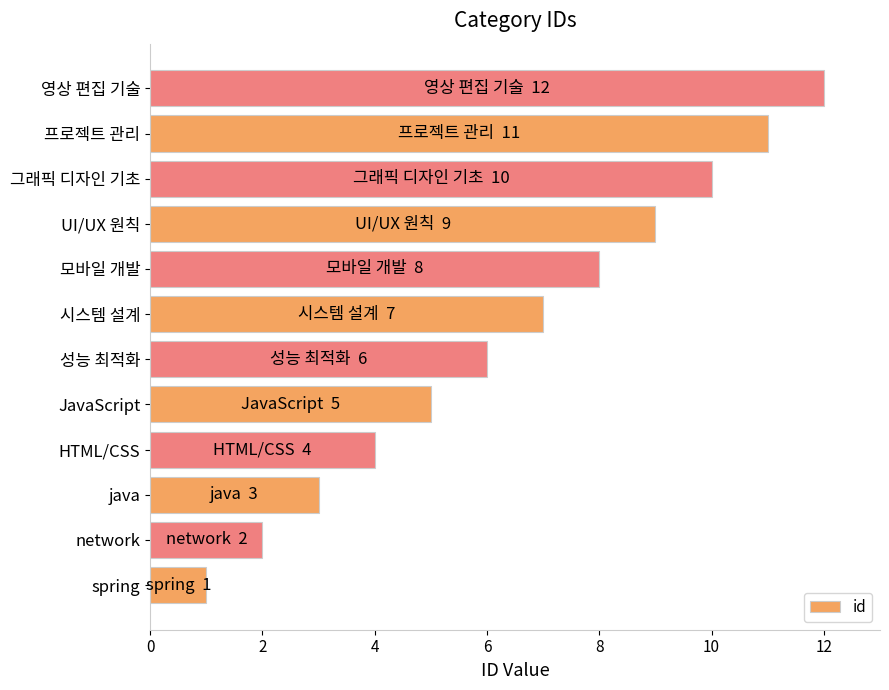

What is the difference between the values at UI/UX 원칙 and 성능 최적화?

3